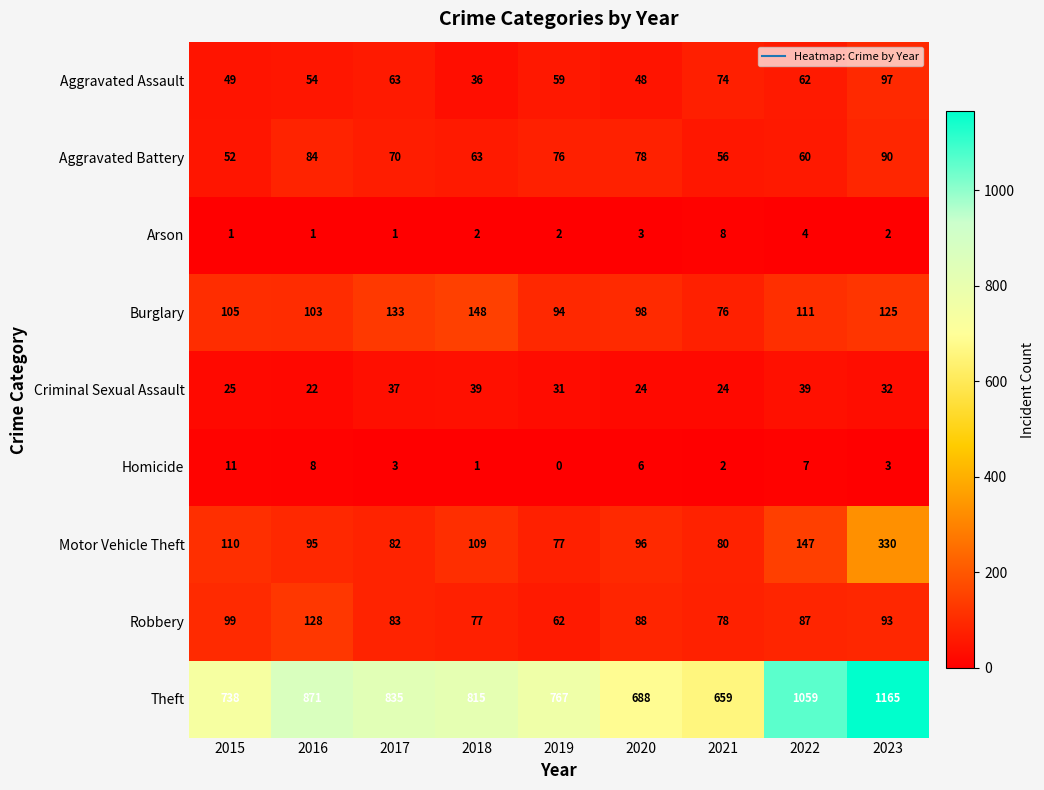

Is it true that Homicide equals 3 at 2017?

True